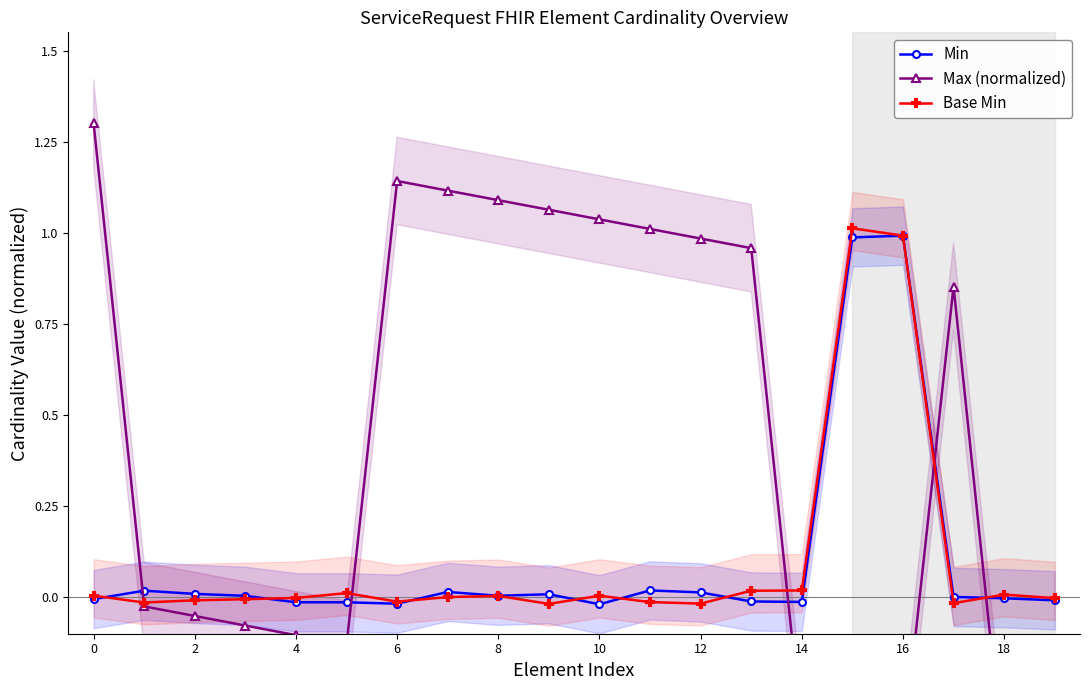

Which series ends up on top after the final intersection of Min and Max (normalized)?

Min